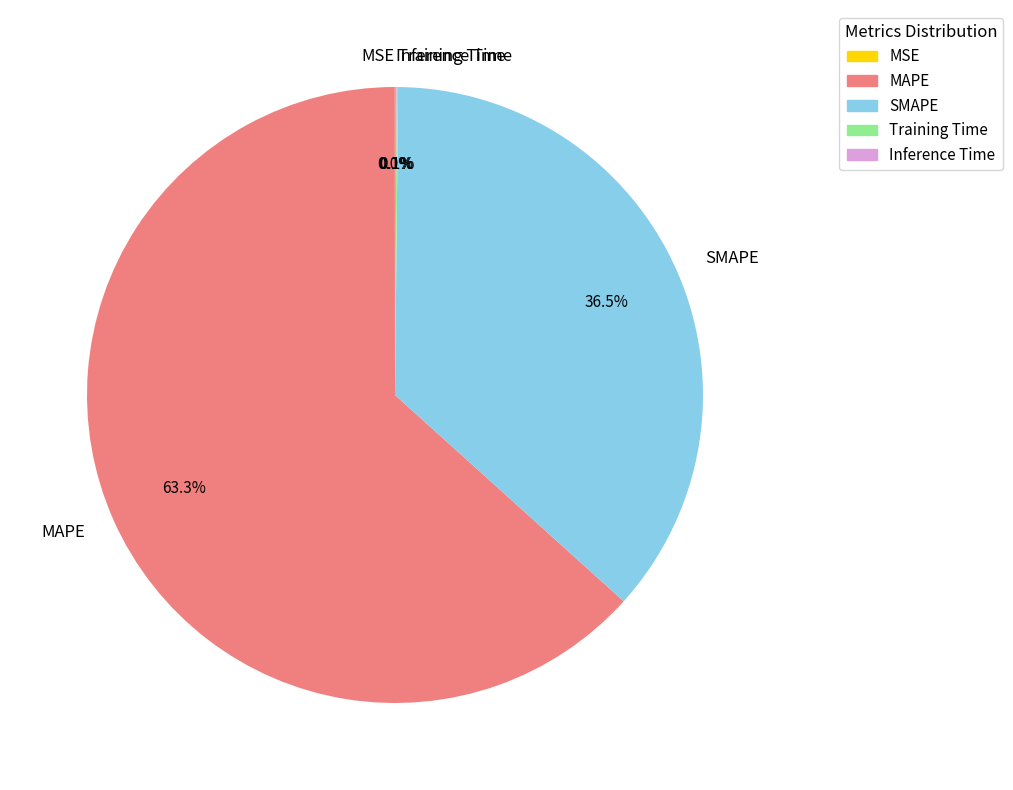

Does MAPE account for over 50% of the chart?

Yes